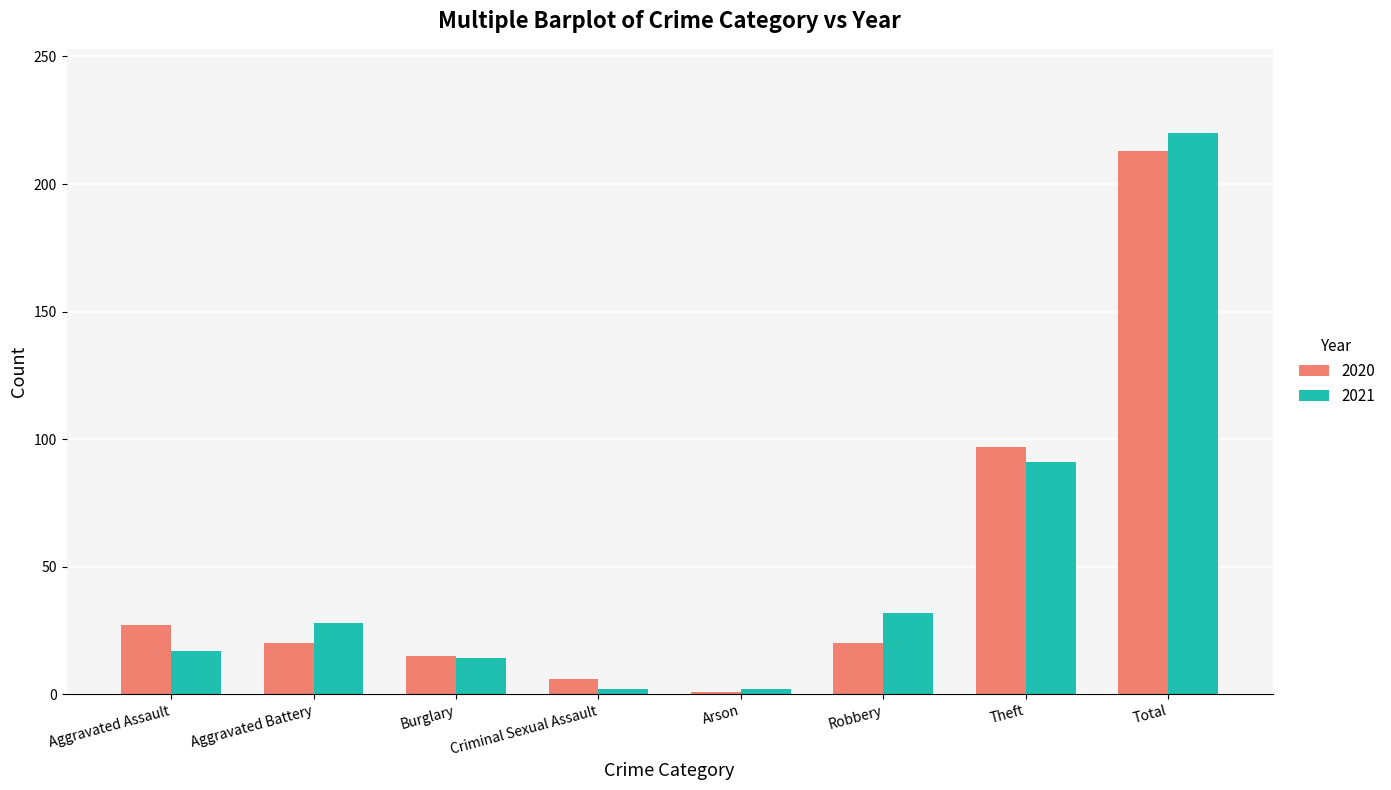

Is the value of 2020 at Criminal Sexual Assault greater than the value of 2021 at Theft?

No